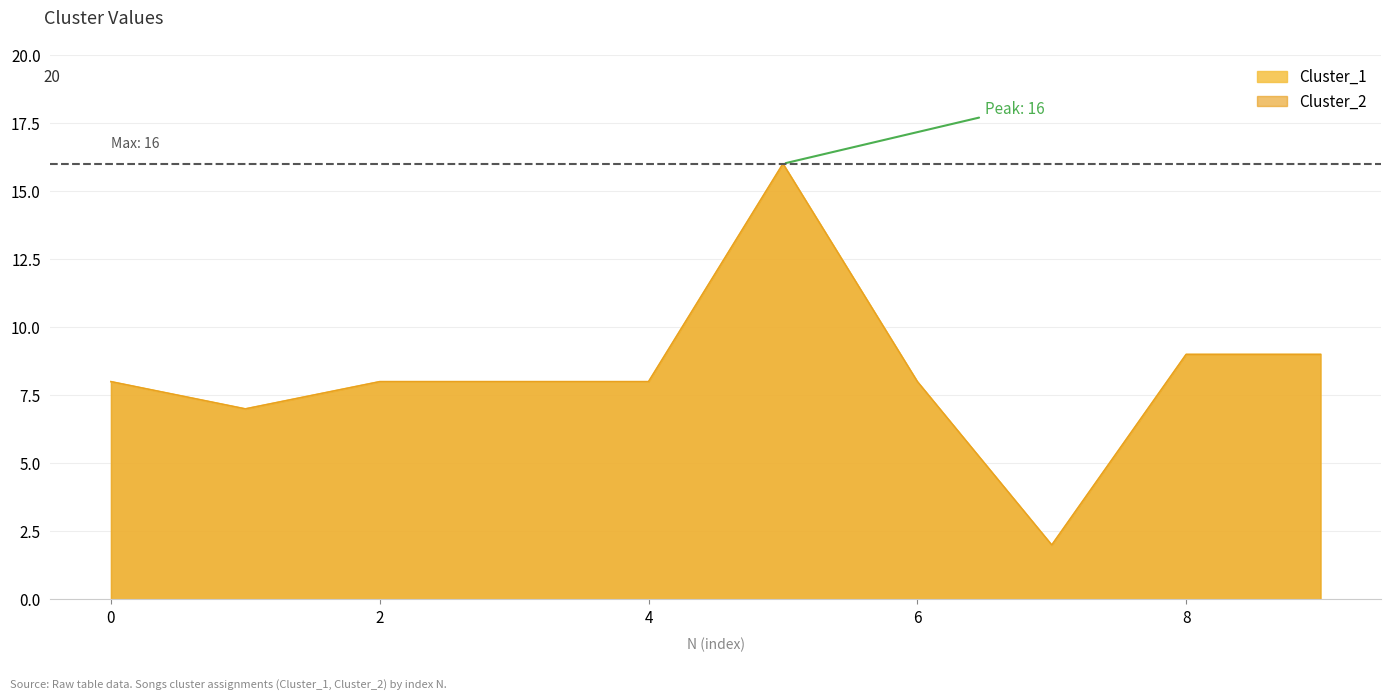

Which series has the widest spread of values?

Cluster_1